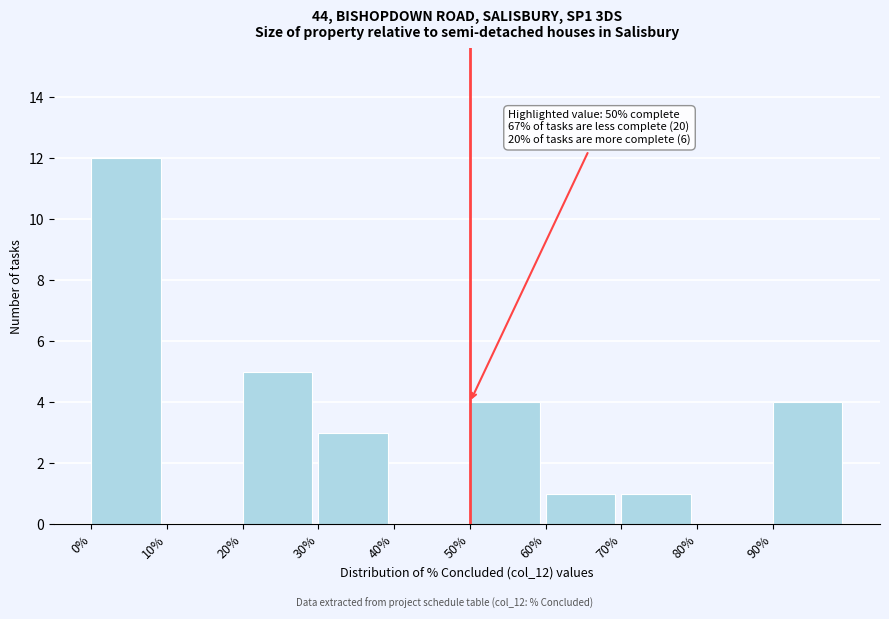

Reading left to right, transcribe all the data shown in this chart.

0%=12	10%=0	20%=5	30%=3	40%=0	50%=4	60%=1	70%=1	80%=0	90%=4